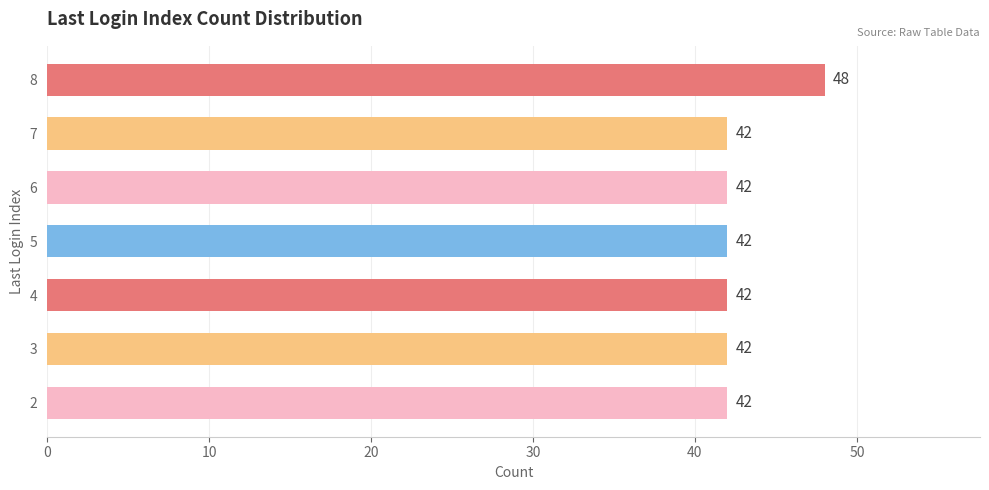

Is it true that the value at 3 is 70?

False